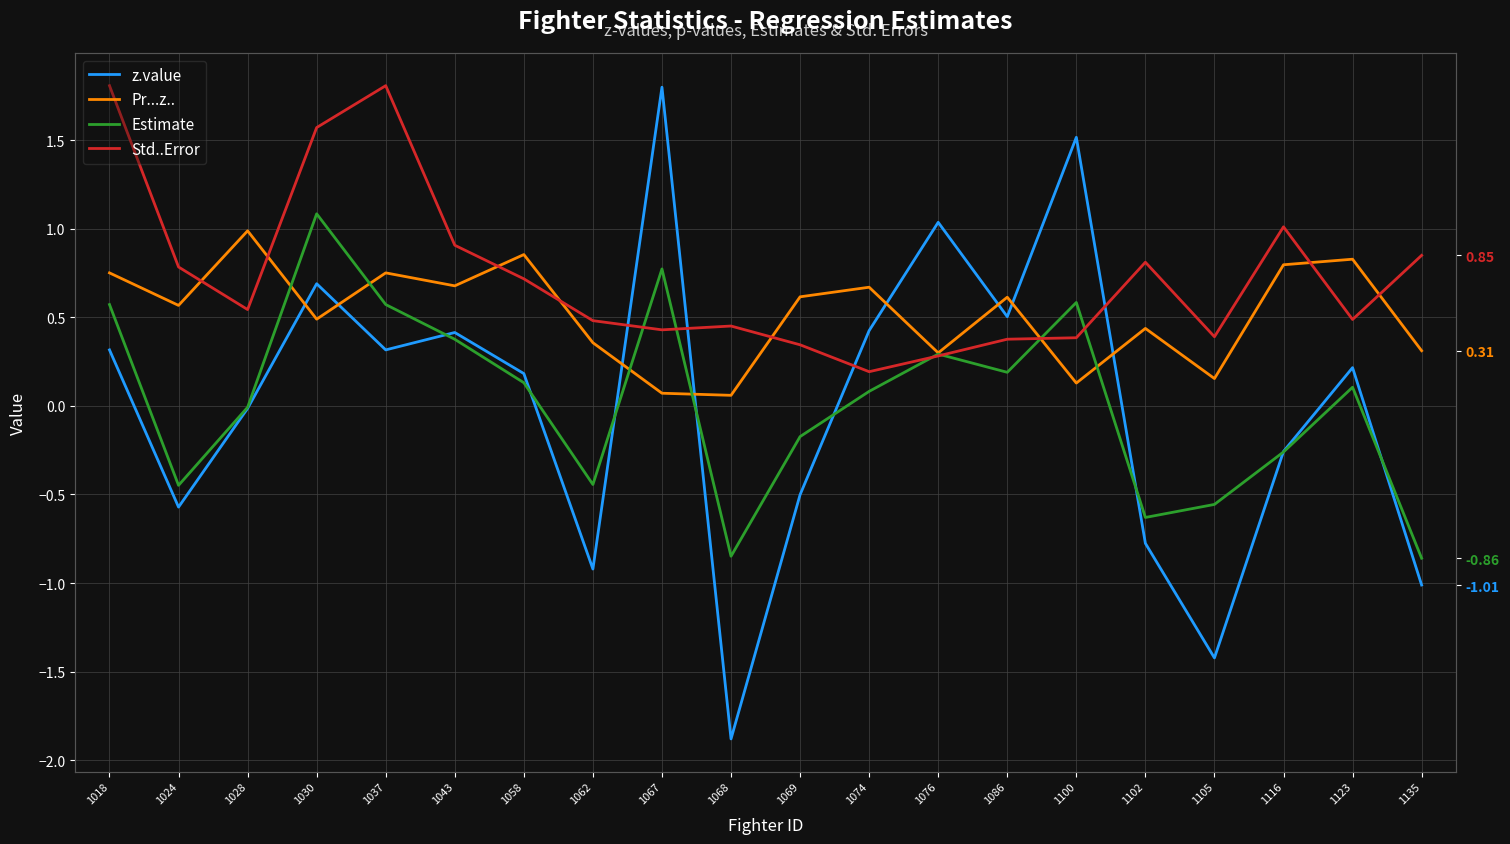

True or false: z.value has more than 1 points higher than both neighbors.

True